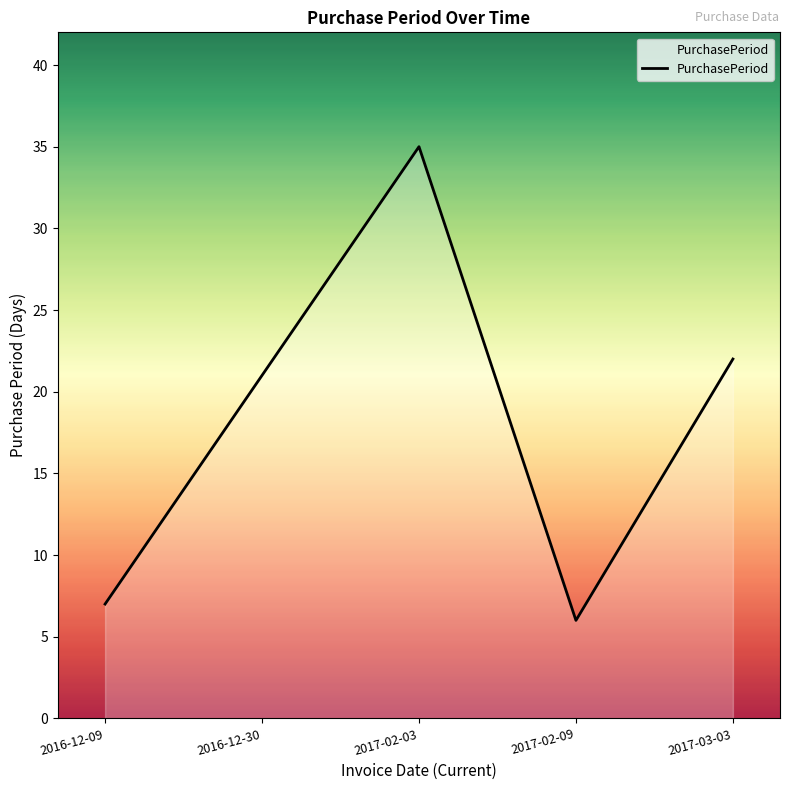

What is the difference between the maximum and minimum values?

29